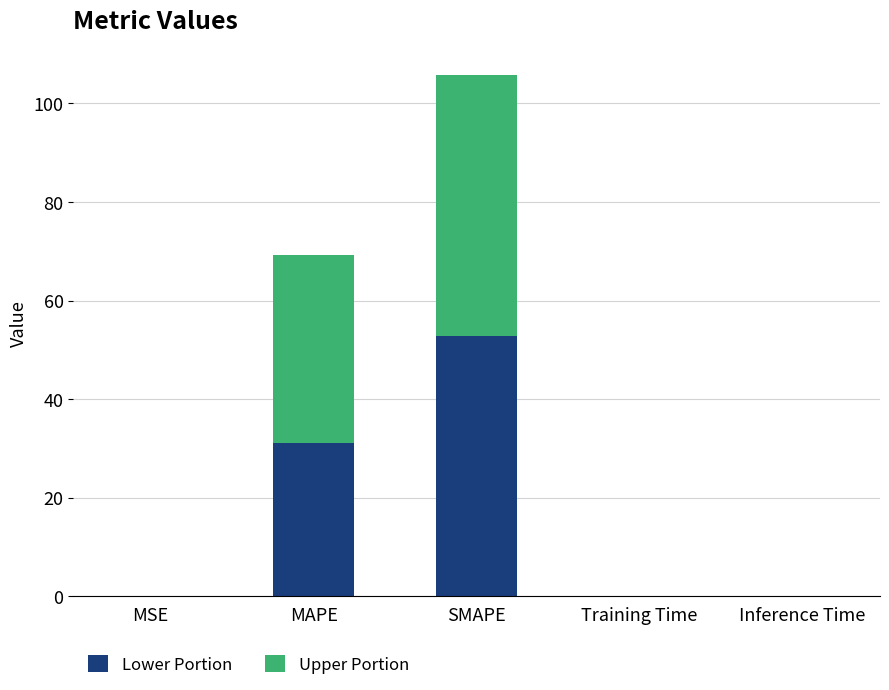

How many series are shown in this chart?

2